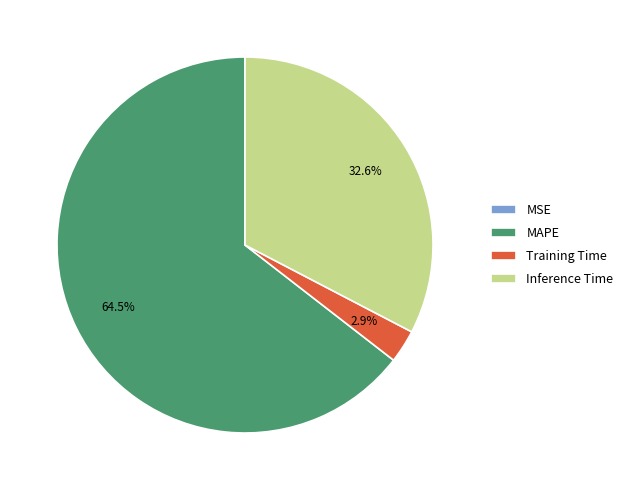

What is the largest slice in the pie chart?

MAPE